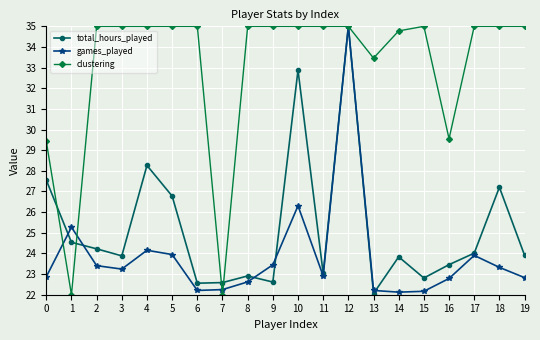

What are all the series names shown in the legend?

total_hours_played, games_played, clustering